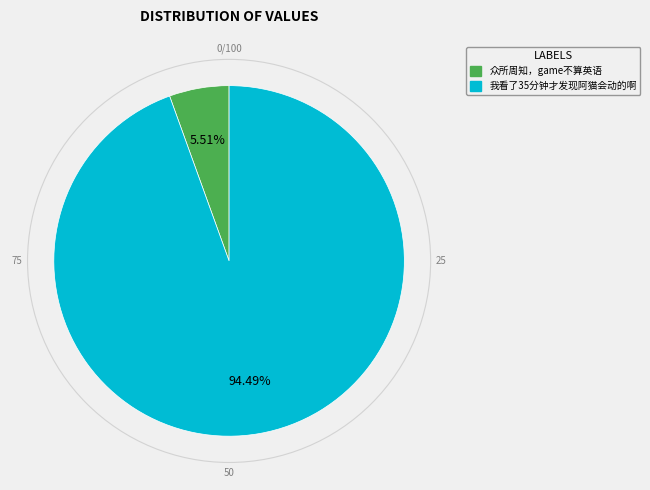

Rank the categories by value from lowest to highest.

众所周知，game不算英语, 我看了35分钟才发现阿猫会动的啊